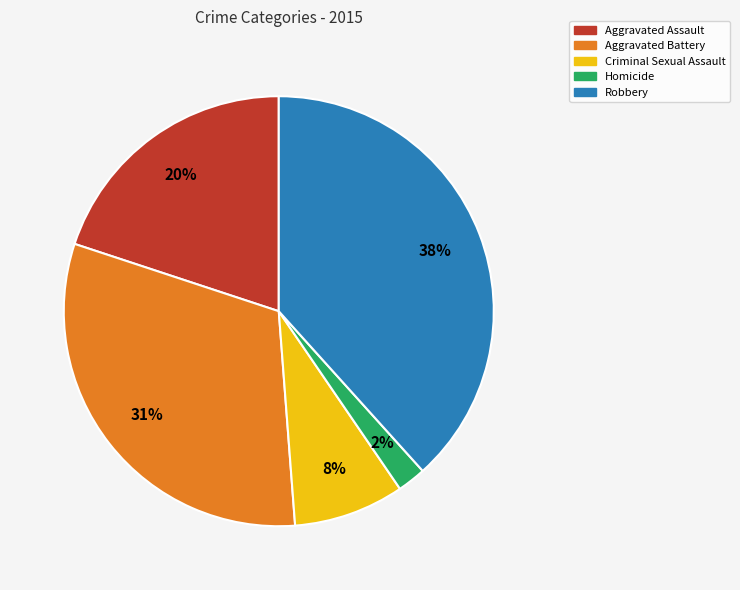

Do Aggravated Battery and Criminal Sexual Assault together represent more than half of the pie?

No